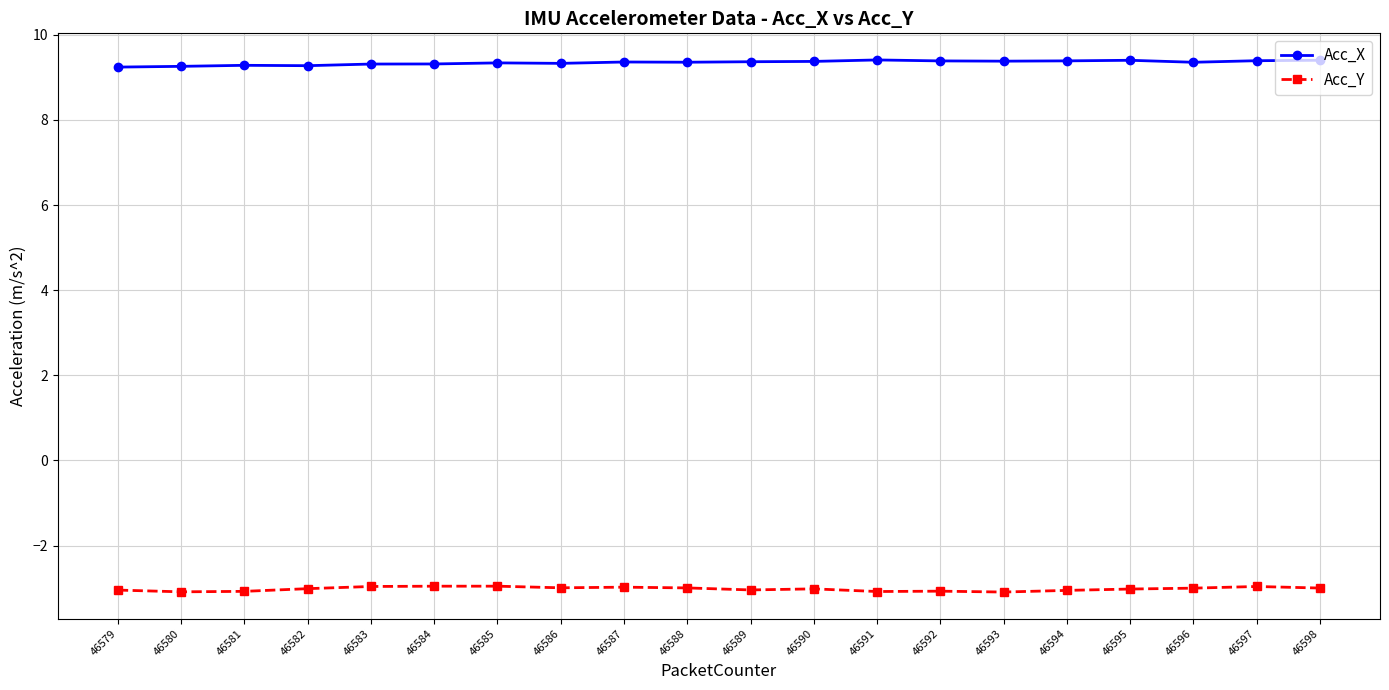

What is the value of the Acc_X point at the 4th from the left?

9.3